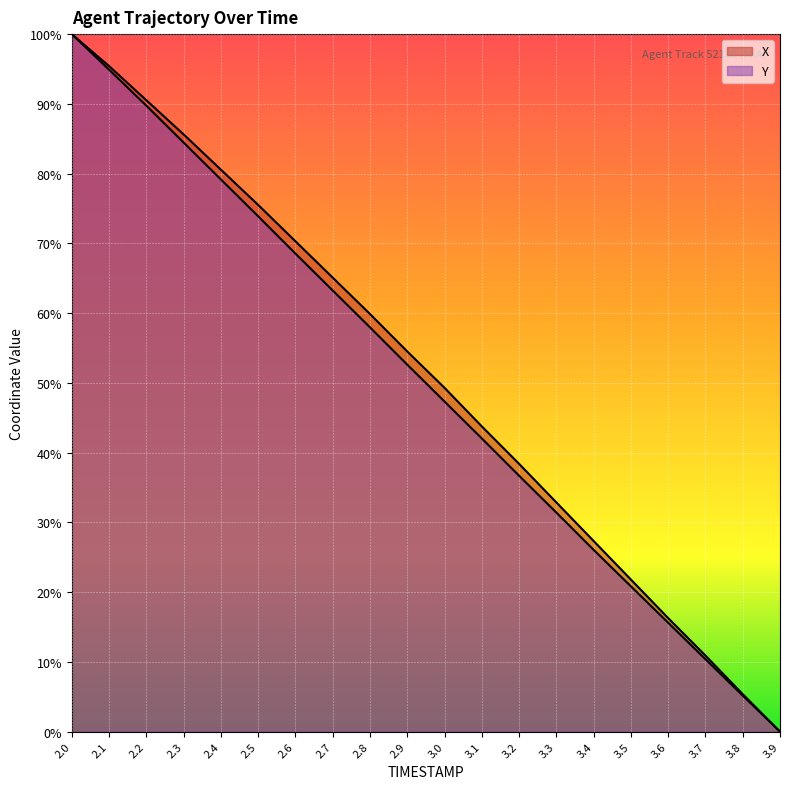

True or false: Y and X intersect in this chart.

False